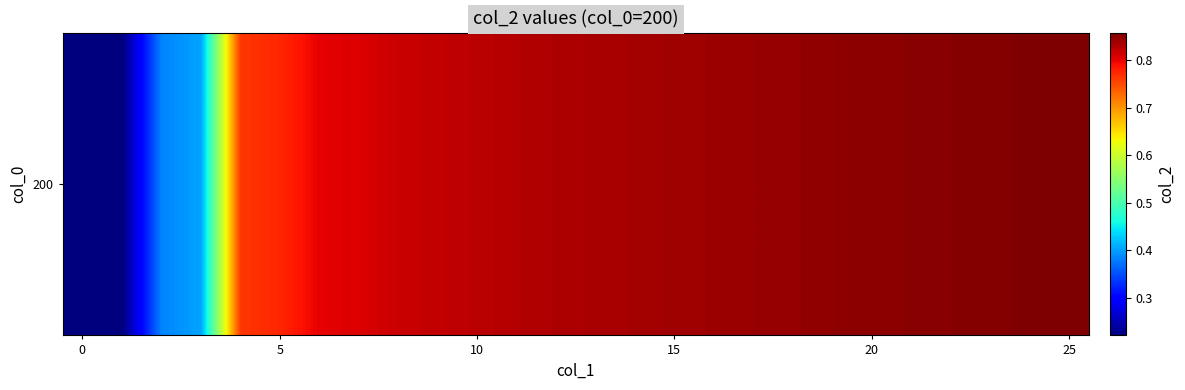

Reading left to right, list all the values displayed in this chart.

0.2	0.2	0.4	0.4	0.8	0.8	0.8	0.8	0.8	0.8	0.8	0.8	0.8	0.8	0.8	0.8	0.8	0.8	0.8	0.8	0.8	0.9	0.9	0.9	0.9	0.9